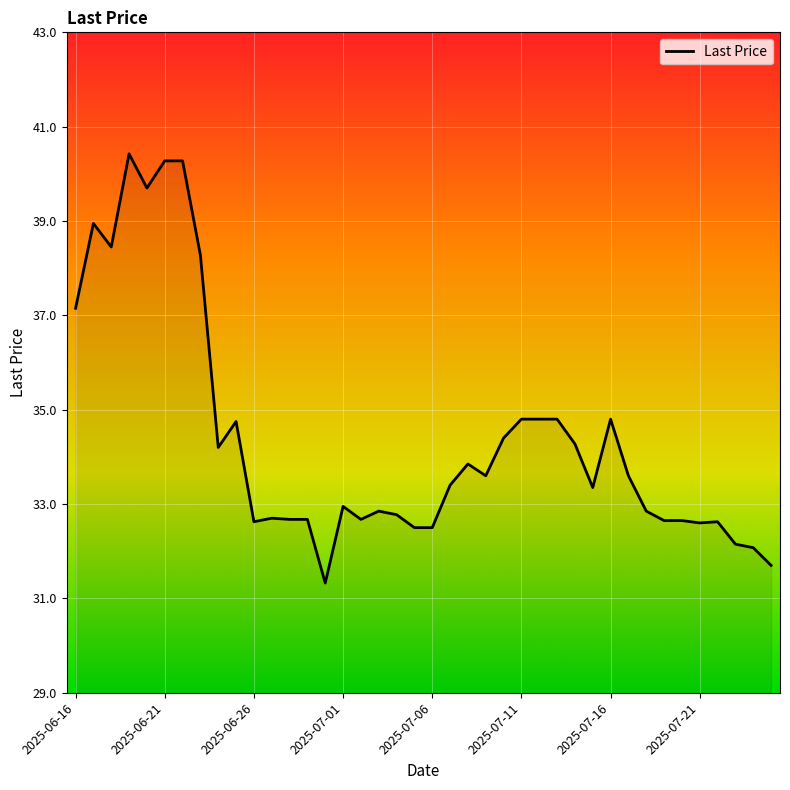

What is the difference between the maximum and minimum values?

9.1